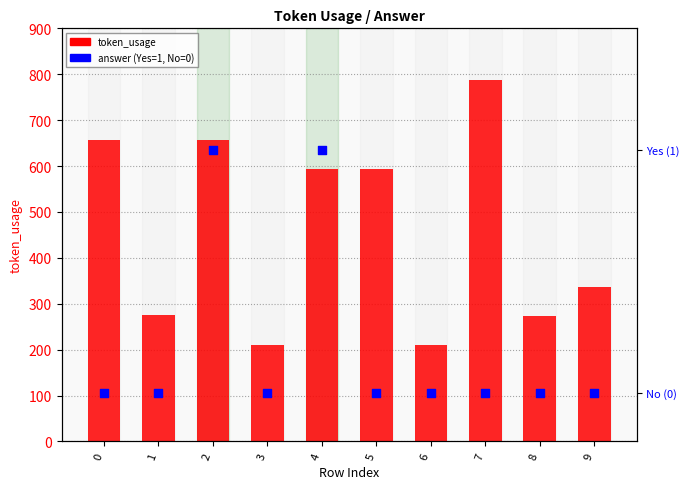

Which series has the largest total across all categories?

token_usage